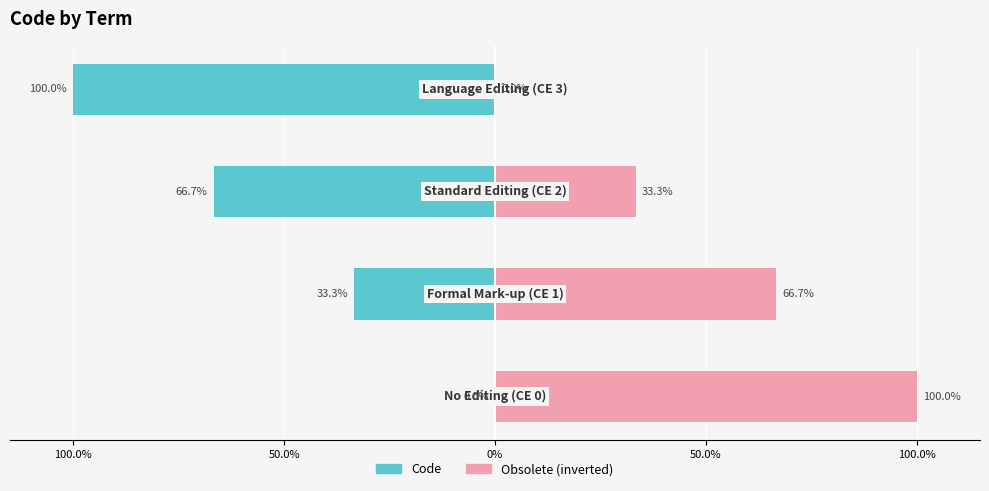

At which category is the sum across all series the highest?

100.0%